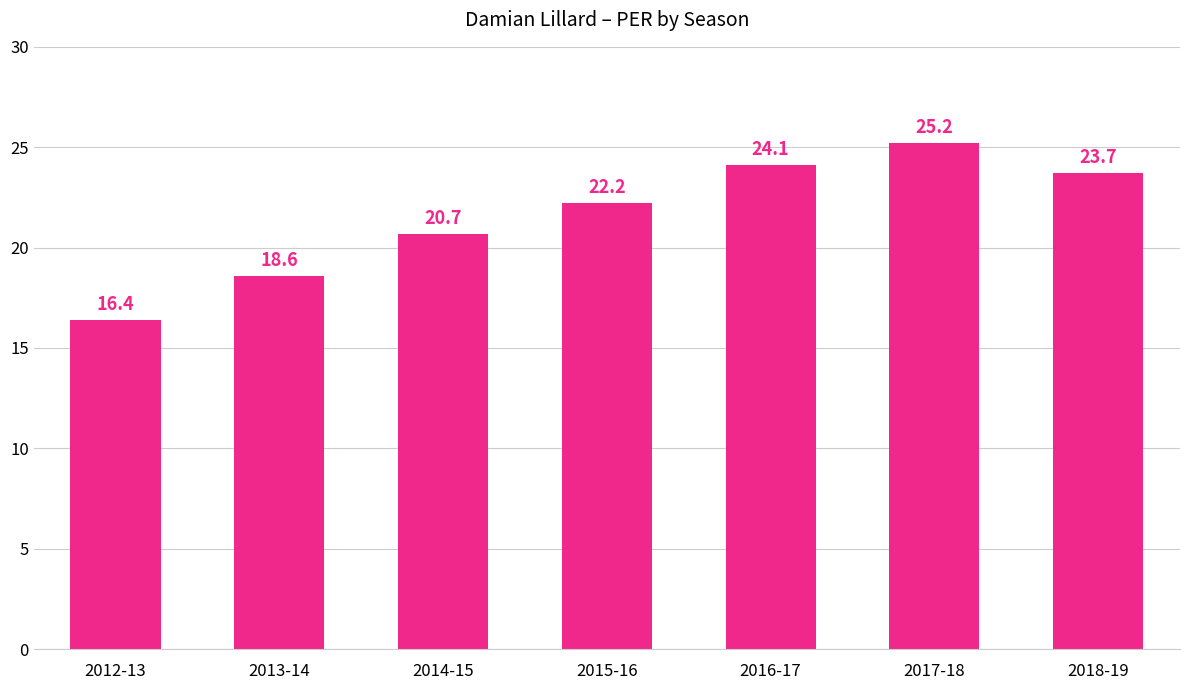

At which label is the value closest to 20?

2014-15